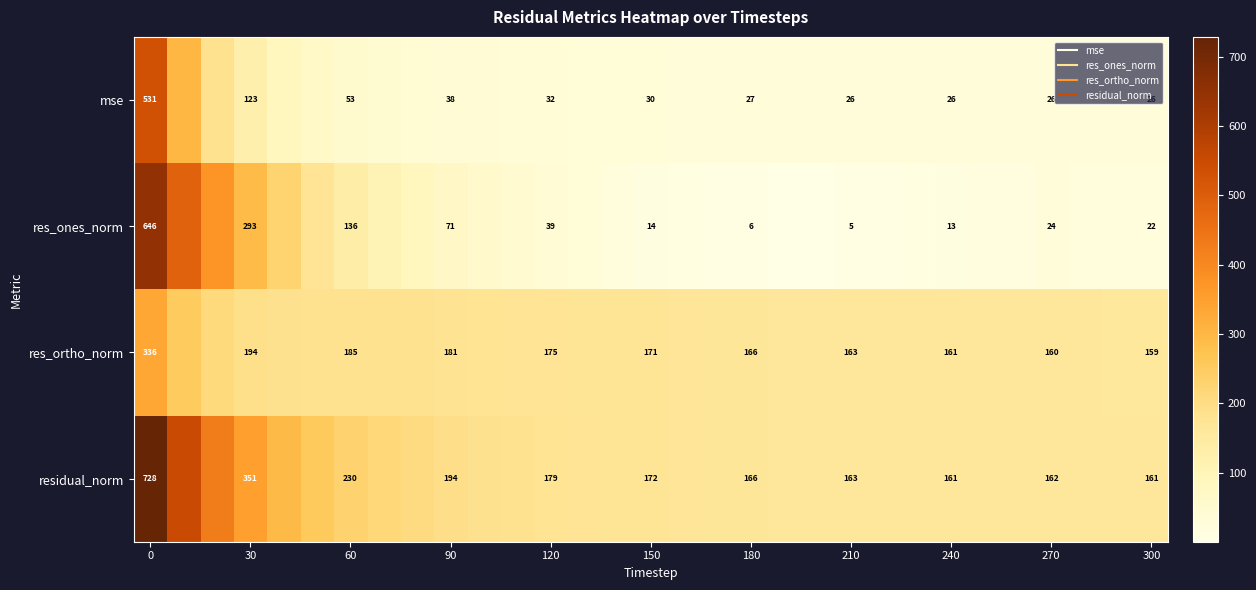

What is the difference between the maximum and minimum values in the residual_norm series?

567.6